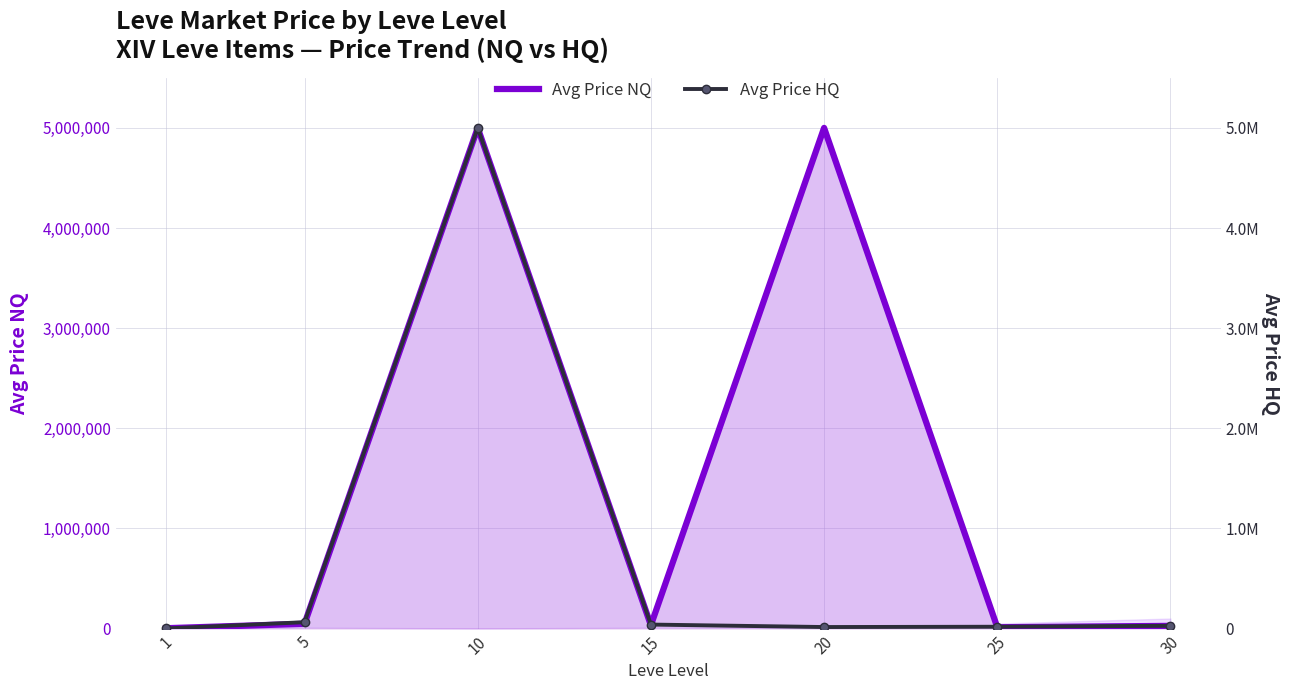

Which series has the largest total across all categories?

Avg Price NQ